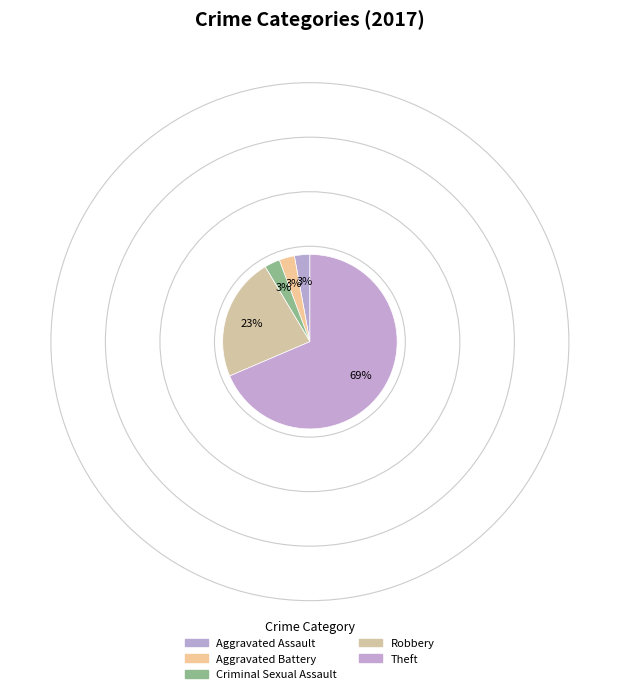

How many segments does this pie chart have?

5